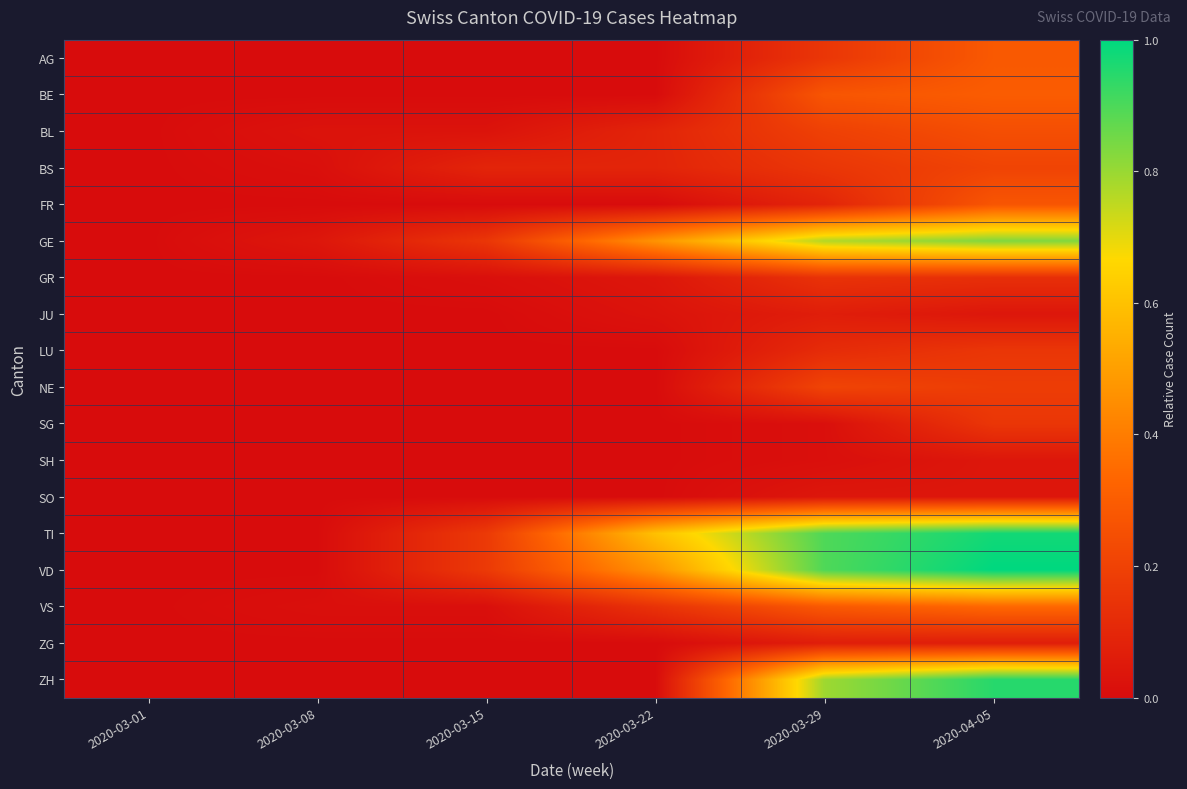

Reading right to left, what are all the values shown in this chart?

AG: 2020-04-05=0.3	2020-03-29=0.2	2020-03-22=0.0	2020-03-15=0.0	2020-03-08=0.0	2020-03-01=0.0
BE: 2020-04-05=0.3	2020-03-29=0.3	2020-03-22=0.0	2020-03-15=0.0	2020-03-08=0.0	2020-03-01=0.0
BL: 2020-04-05=0.2	2020-03-29=0.2	2020-03-22=0.1	2020-03-15=0.0	2020-03-08=0.0	2020-03-01=0.0
BS: 2020-04-05=0.2	2020-03-29=0.2	2020-03-22=0.1	2020-03-15=0.1	2020-03-08=0.0	2020-03-01=0.0
FR: 2020-04-05=0.3	2020-03-29=0.1	2020-03-22=0.0	2020-03-15=0.0	2020-03-08=0.0	2020-03-01=0.0
GE: 2020-04-05=0.8	2020-03-29=0.8	2020-03-22=0.5	2020-03-15=0.2	2020-03-08=0.0	2020-03-01=0.0
GR: 2020-04-05=0.1	2020-03-29=0.1	2020-03-22=0.0	2020-03-15=0.0	2020-03-08=0.0	2020-03-01=0.0
JU: 2020-04-05=0.0	2020-03-29=0.1	2020-03-22=0.0	2020-03-15=0.0	2020-03-08=0.0	2020-03-01=0.0
LU: 2020-04-05=0.2	2020-03-29=0.1	2020-03-22=0.0	2020-03-15=0.0	2020-03-08=0.0	2020-03-01=0.0
NE: 2020-04-05=0.2	2020-03-29=0.2	2020-03-22=0.0	2020-03-15=0.0	2020-03-08=0.0	2020-03-01=0.0
SG: 2020-04-05=0.2	2020-03-29=0.0	2020-03-22=0.0	2020-03-15=0.0	2020-03-08=0.0	2020-03-01=0.0
SH: 2020-04-05=0.0	2020-03-29=0.0	2020-03-22=0.0	2020-03-15=0.0	2020-03-08=0.0	2020-03-01=0.0
SO: 2020-04-05=0.0	2020-03-29=0.0	2020-03-22=0.0	2020-03-15=0.0	2020-03-08=0.0	2020-03-01=0.0
TI: 2020-04-05=1.0	2020-03-29=0.9	2020-03-22=0.6	2020-03-15=0.2	2020-03-08=0.0	2020-03-01=0.0
VD: 2020-04-05=1.0	2020-03-29=0.9	2020-03-22=0.5	2020-03-15=0.2	2020-03-08=0.0	2020-03-01=0.0
VS: 2020-04-05=0.3	2020-03-29=0.3	2020-03-22=0.1	2020-03-15=0.0	2020-03-08=0.0	2020-03-01=0.0
ZG: 2020-04-05=0.1	2020-03-29=0.1	2020-03-22=0.0	2020-03-15=0.0	2020-03-08=0.0	2020-03-01=0.0
ZH: 2020-04-05=0.9	2020-03-29=0.8	2020-03-22=0.0	2020-03-15=0.0	2020-03-08=0.0	2020-03-01=0.0